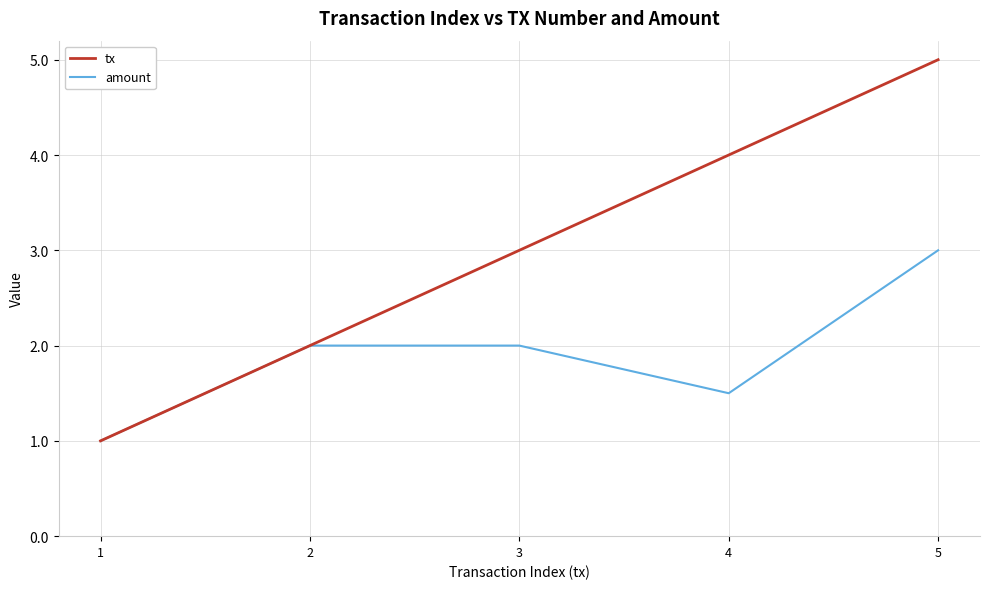

At which category does the chart reach its peak across all series?

5